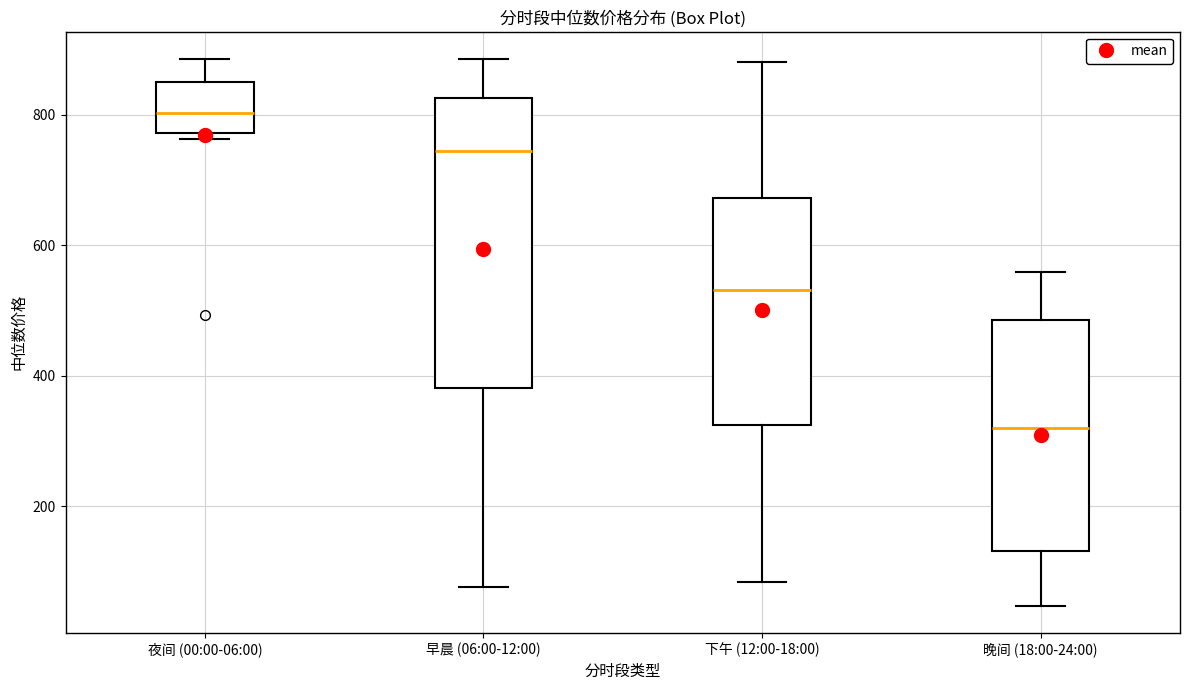

Where does the upper whisker of the box for 早晨 (06:00-12:00) end on the y-axis? The values are not printed on the chart, so give them approximately, as read against the axis.

880